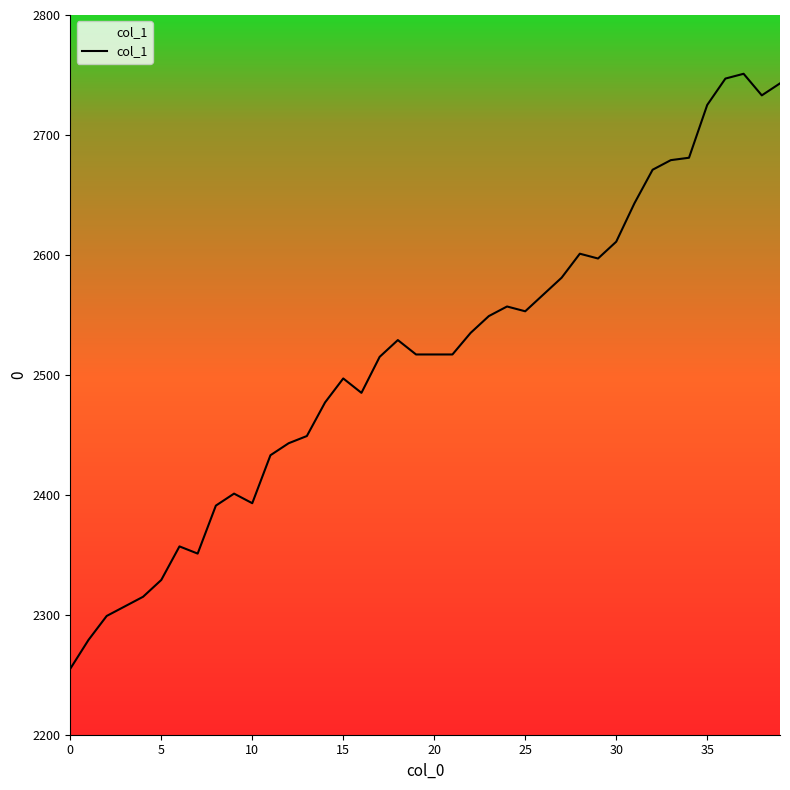

What is the greatest value displayed?

2751